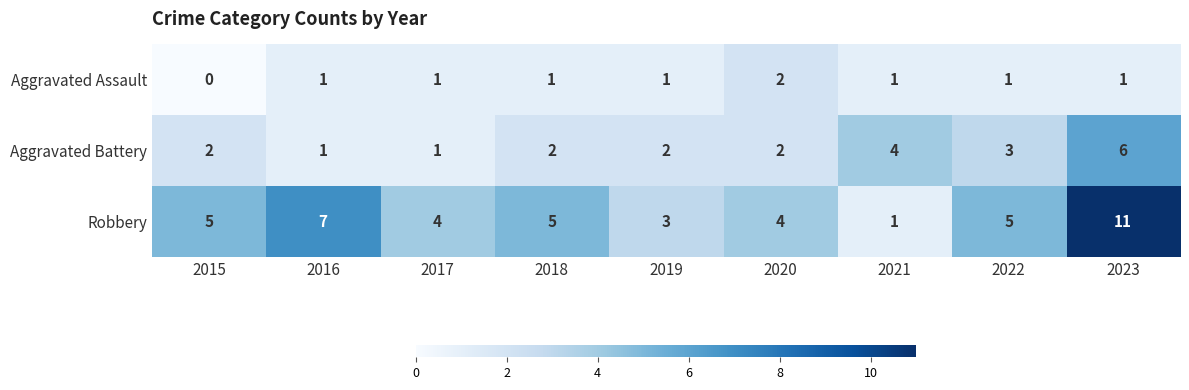

How many categories are shown in the chart?

9